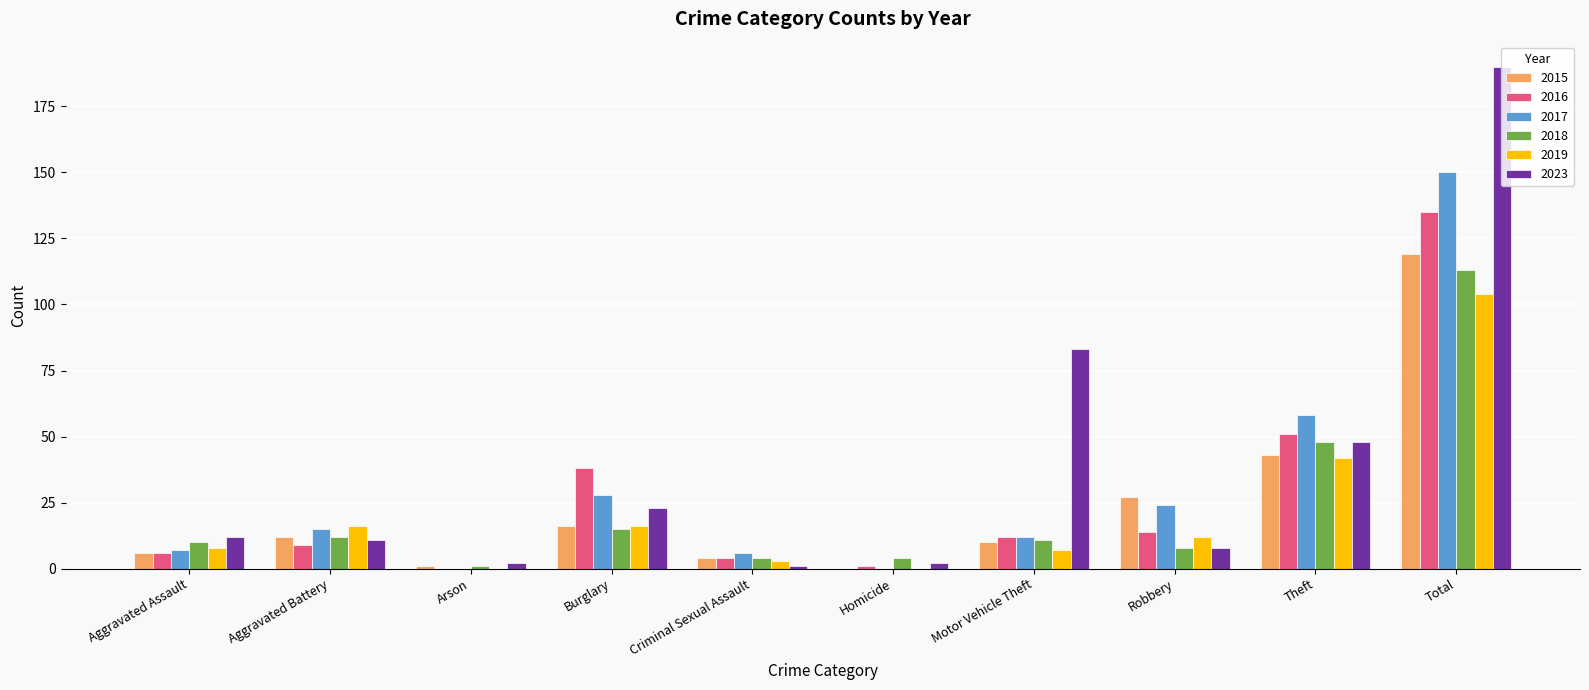

What is the total value across all series at Aggravated Battery?

75